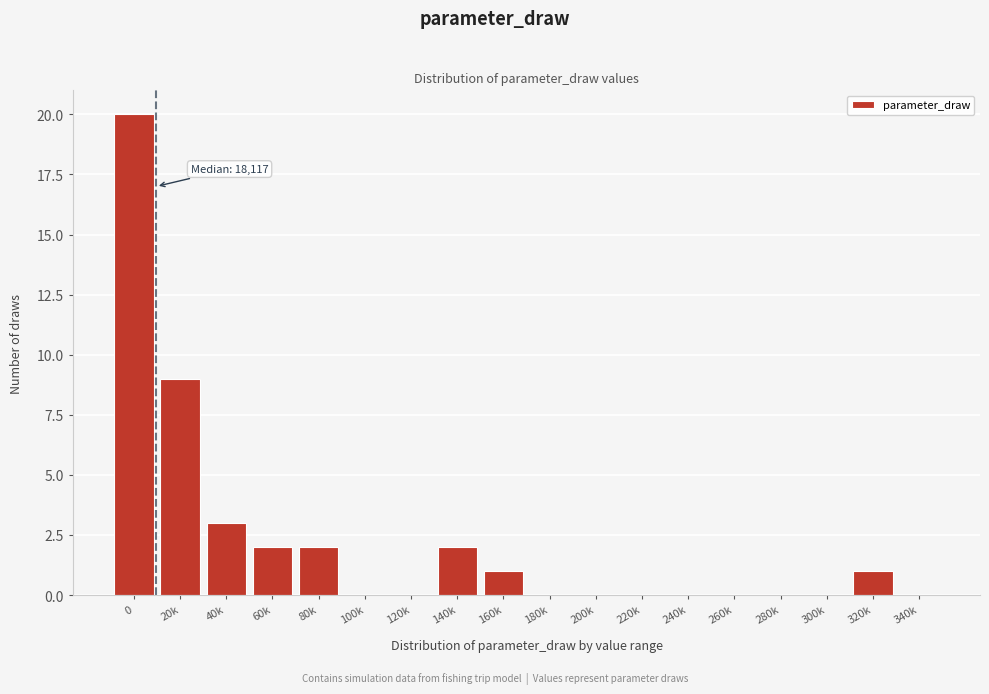

Reading right to left, what are all the values shown in this chart?

340k=0	320k=1	300k=0	280k=0	260k=0	240k=0	220k=0	200k=0	180k=0	160k=1	140k=2	120k=0	100k=0	80k=2	60k=2	40k=3	20k=9	0=20